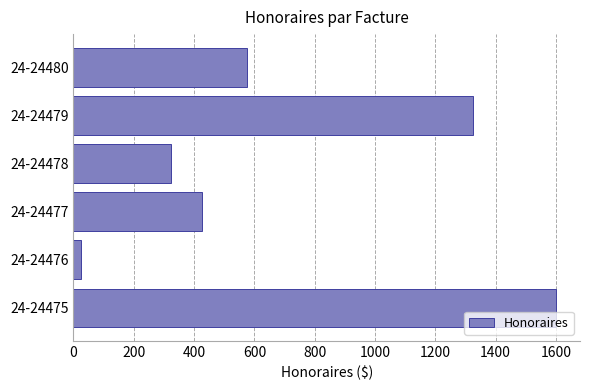

What is the average value?

713